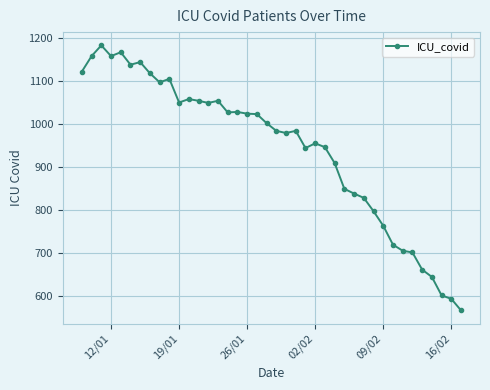

What is the smallest value displayed?

566